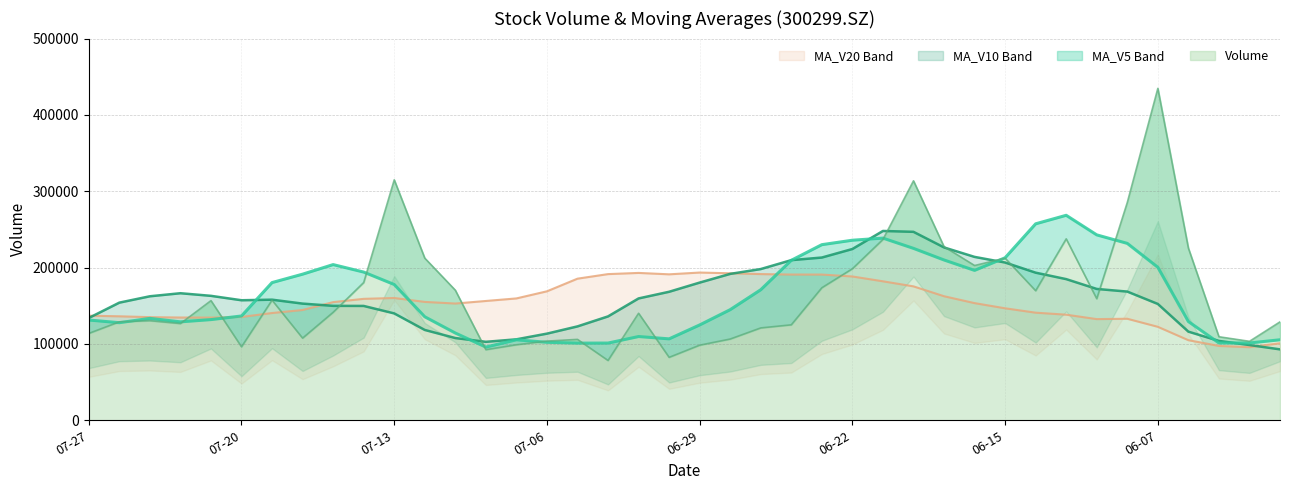

At which category is the sum across all series the highest?

20210618